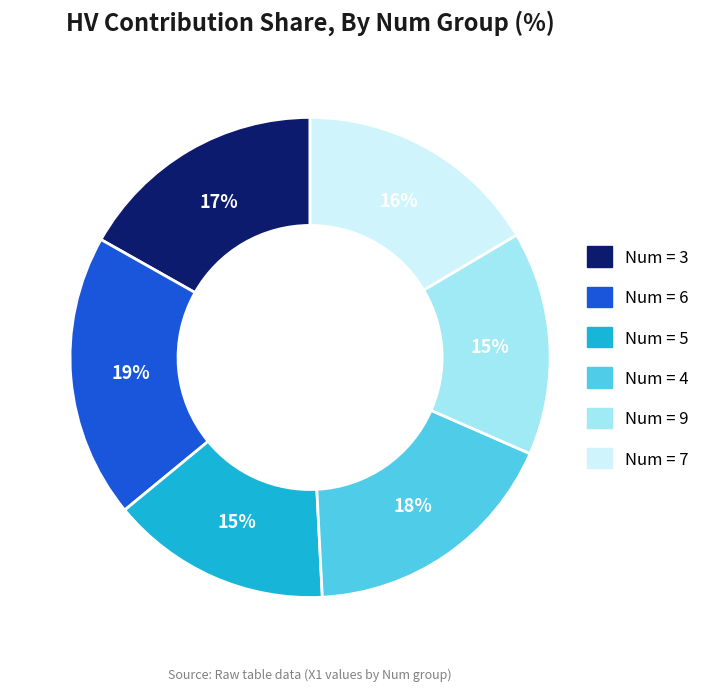

Does any single category account for the majority?

No